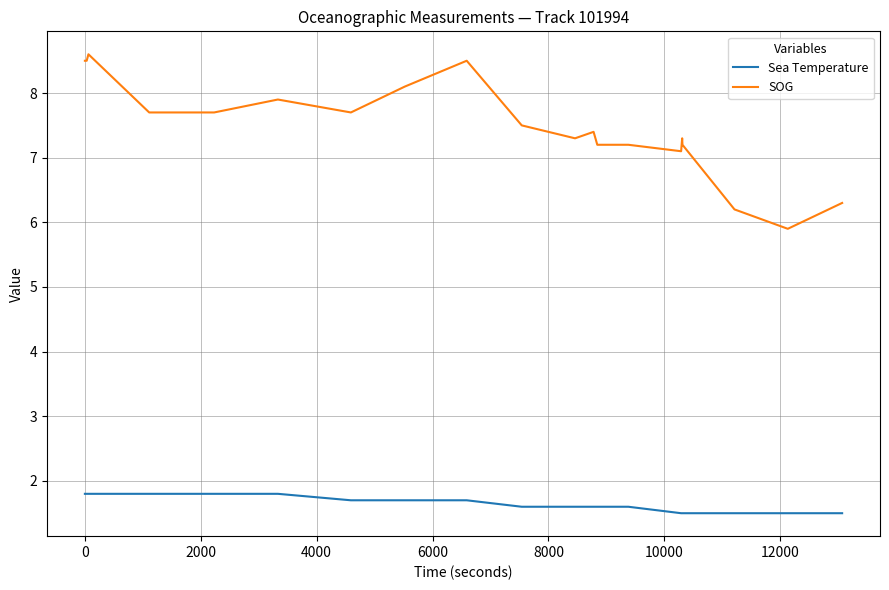

What is the smallest value displayed?

1.5